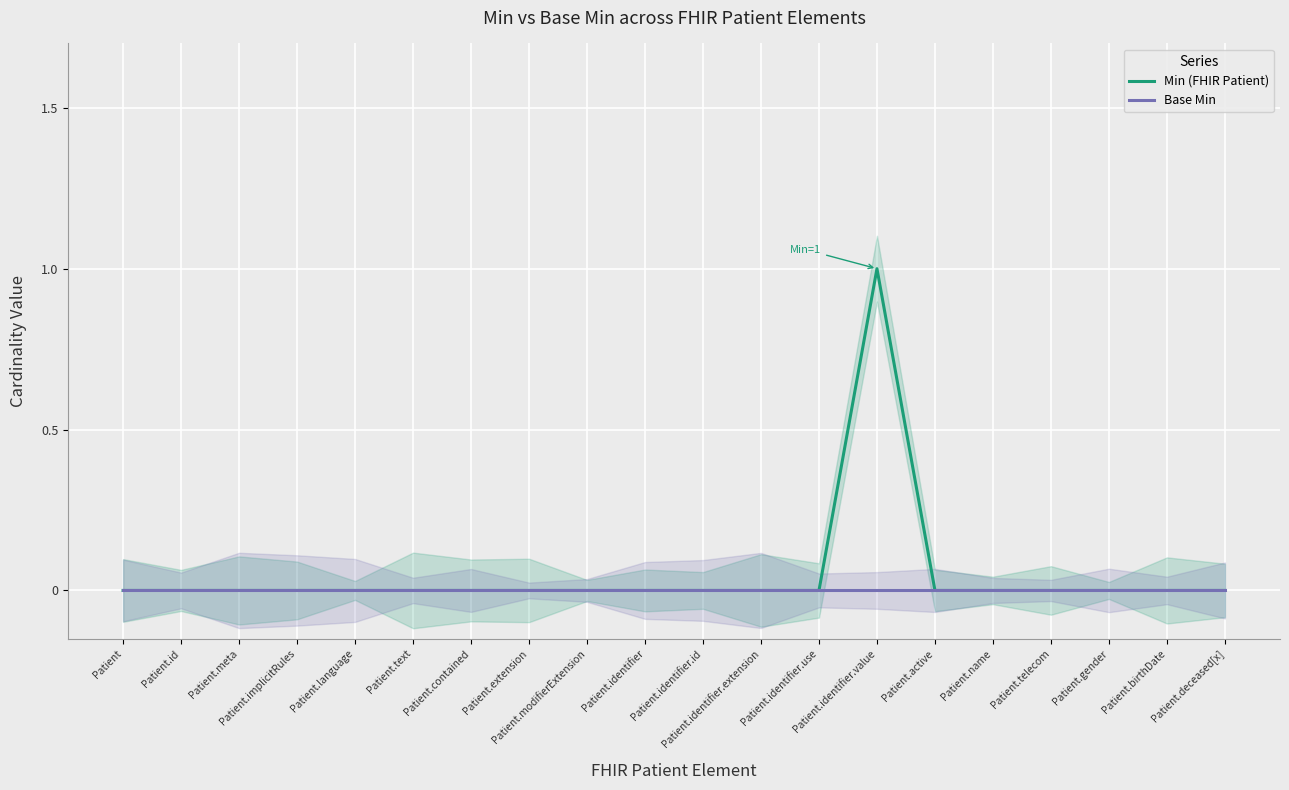

Rank the categories by Base Min value from highest to lowest.

Patient, Patient.id, Patient.meta, Patient.implicitRules, Patient.language, Patient.text, Patient.contained, Patient.extension, Patient.modifierExtension, Patient.identifier, Patient.identifier.id, Patient.identifier.extension, Patient.identifier.use, Patient.identifier.value, Patient.active, Patient.name, Patient.telecom, Patient.gender, Patient.birthDate, Patient.deceased[x]